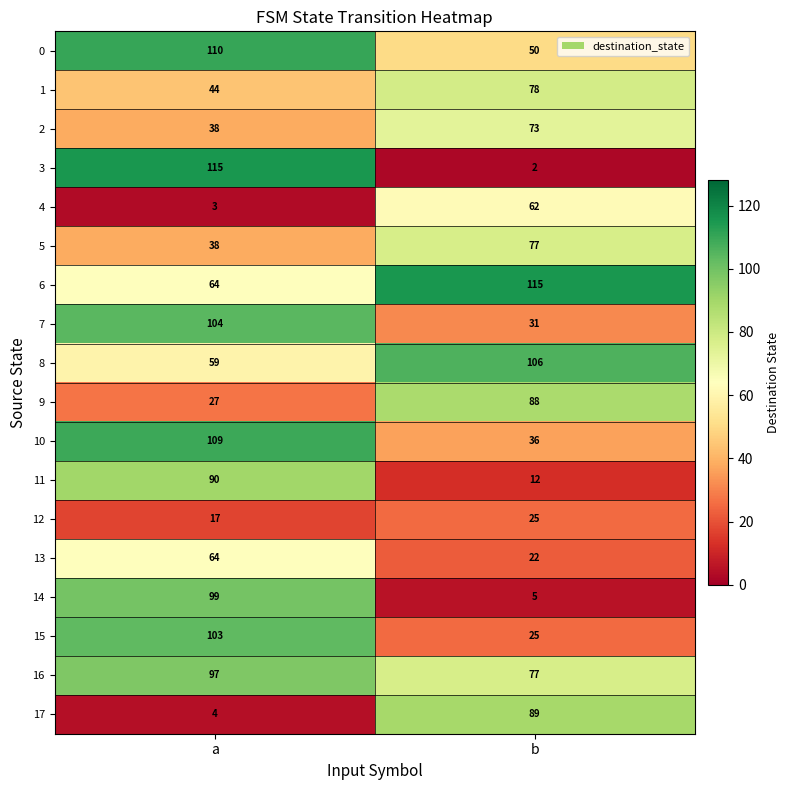

The value of 12 at a is 28. True or false?

False